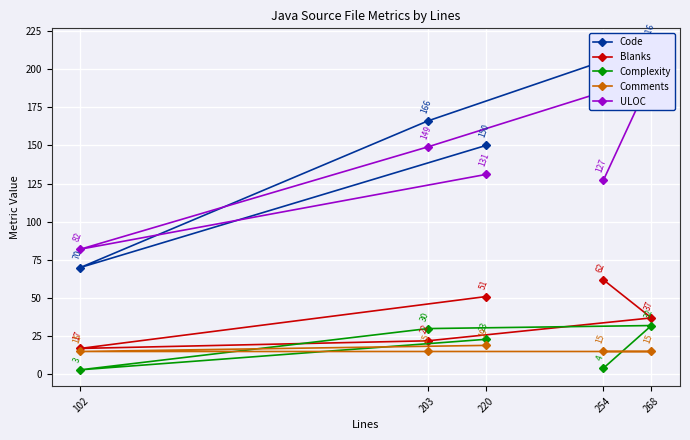

Which series has the largest total across all categories?

Code